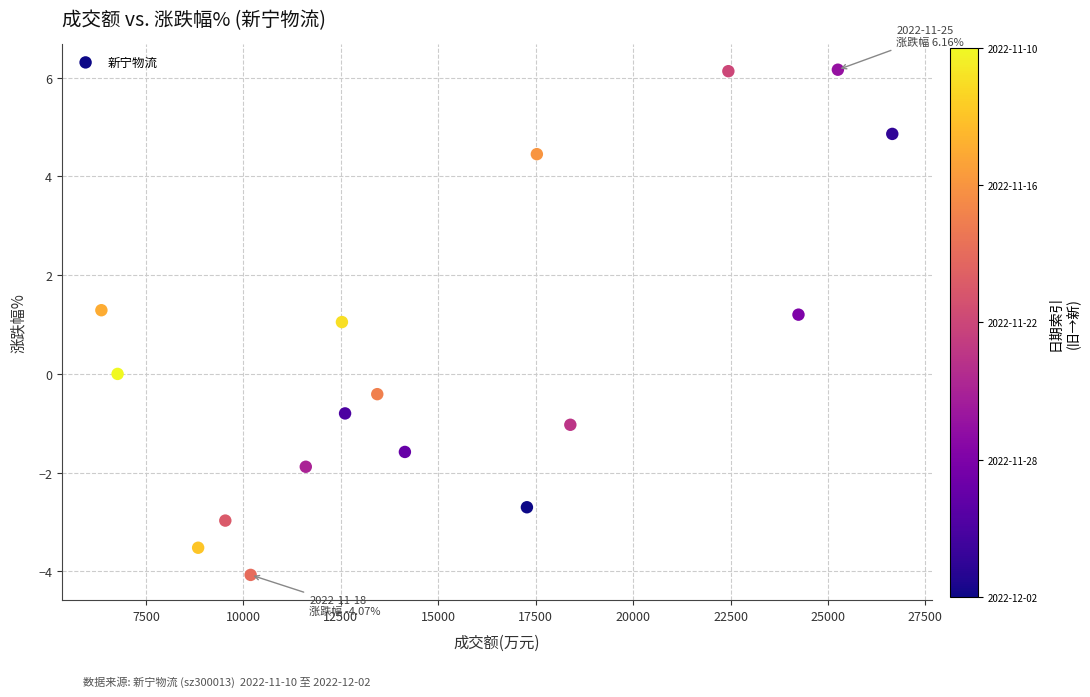

What is the range of X values (max minus min)?

20294.0